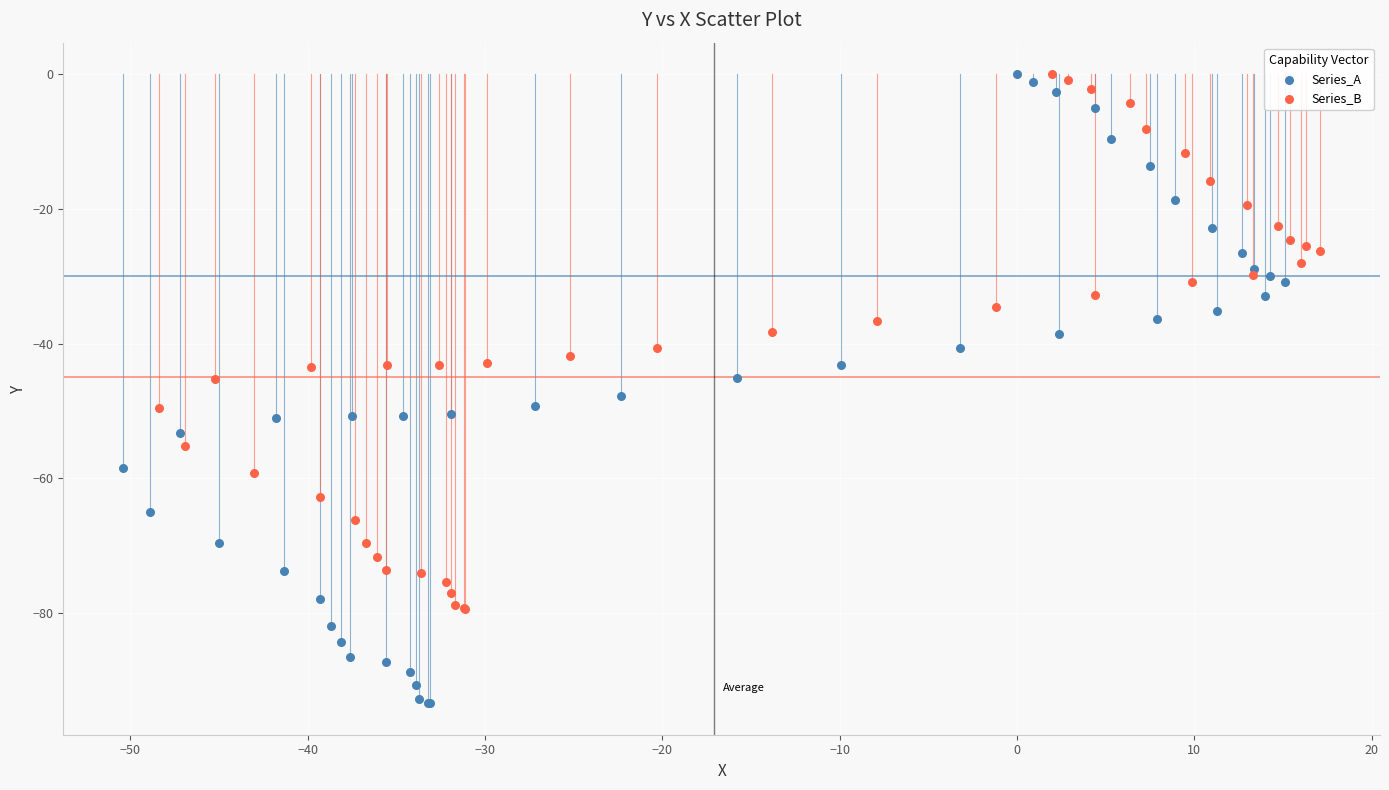

Which series reaches the minimum Y coordinate?

Series_A